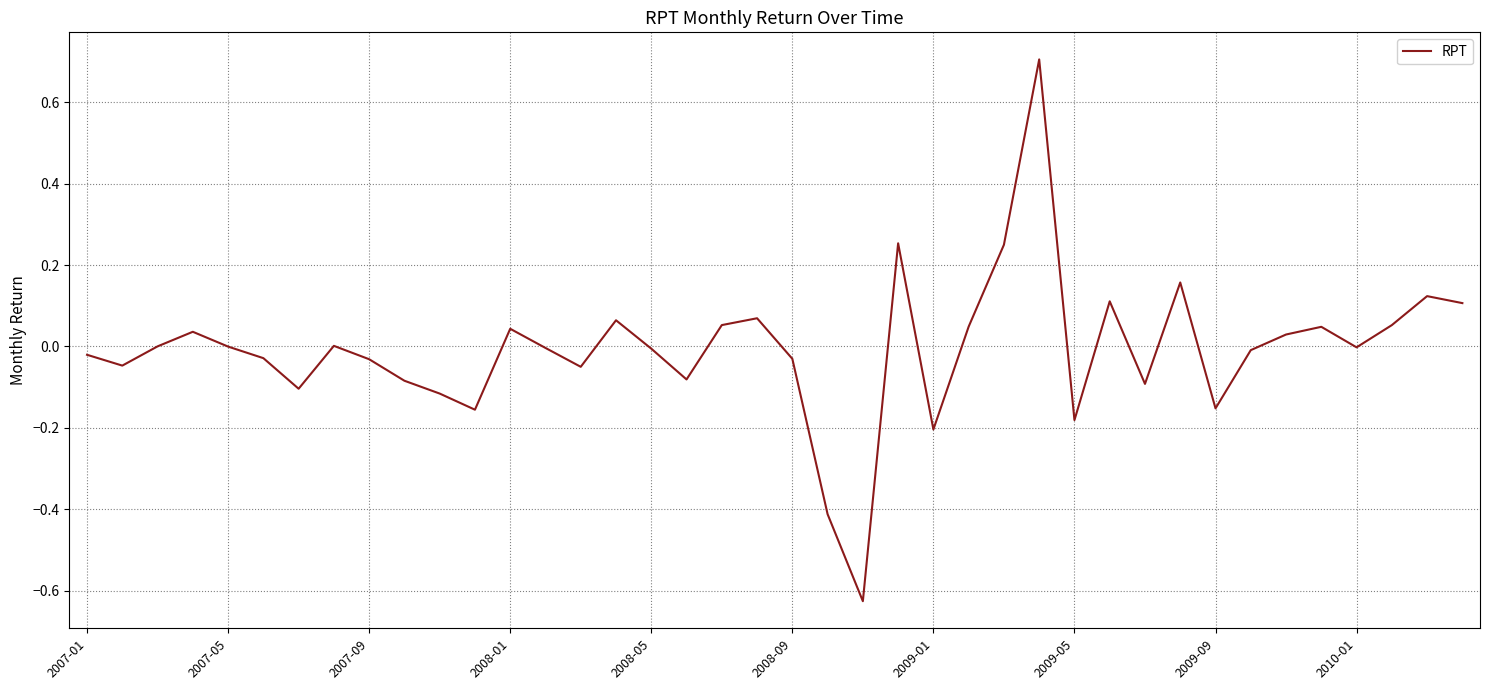

What is the greatest value displayed?

0.7